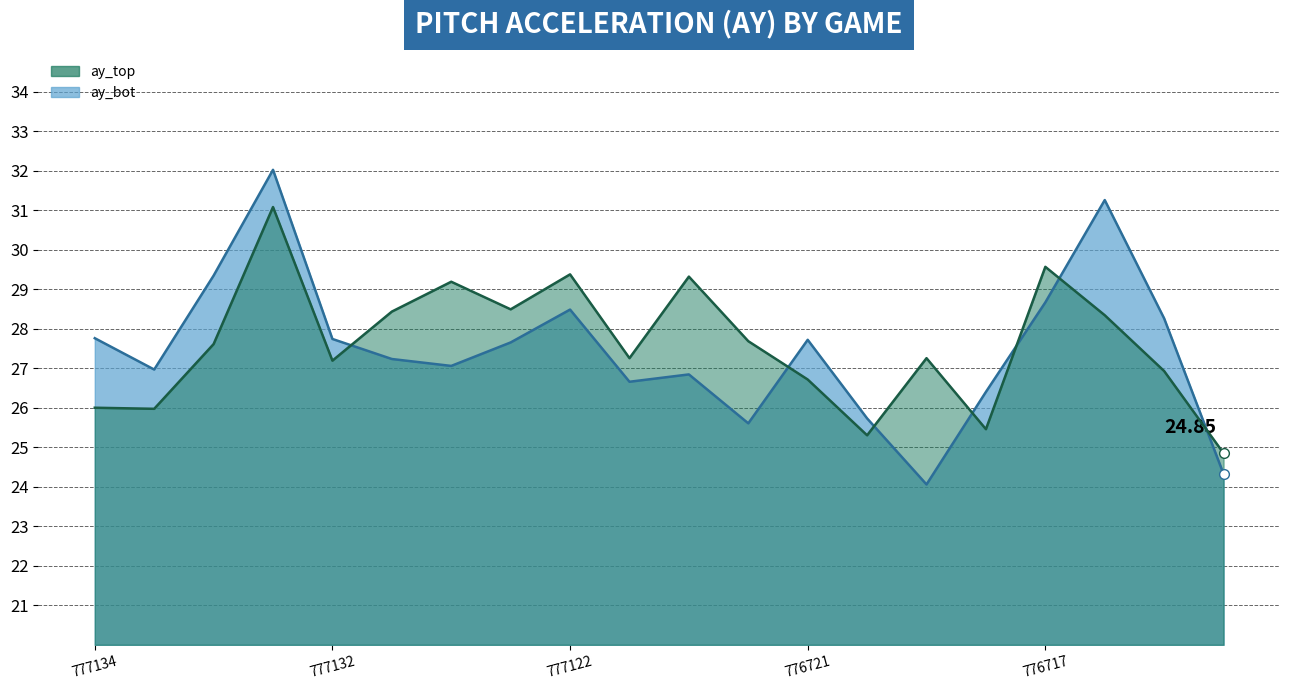

After their last crossing, which series has the higher values: ay_top line or ay_bot line?

ay_top line